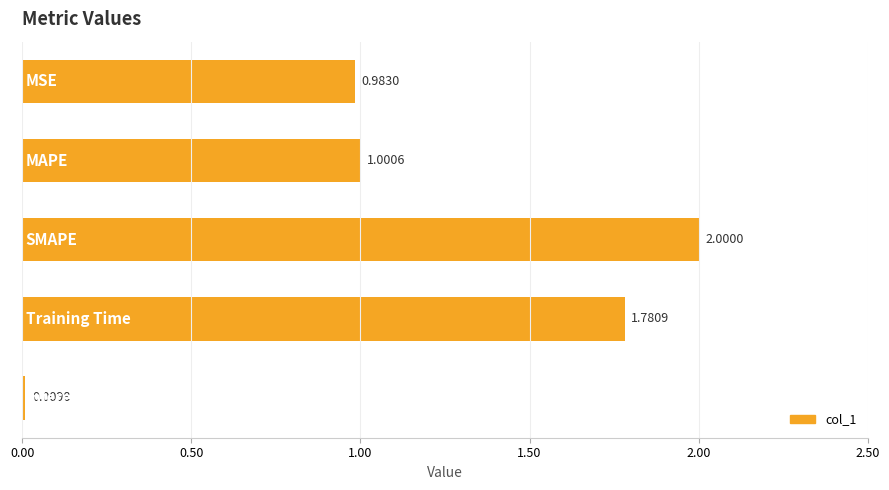

What is the average value?

1.2